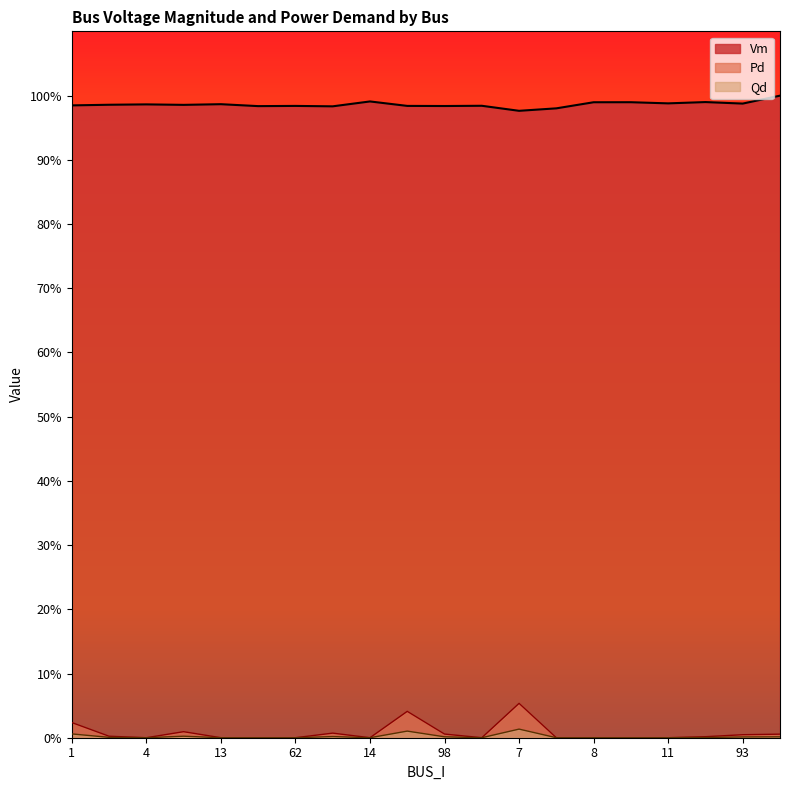

True or false: Vm and Qd intersect in this chart.

False